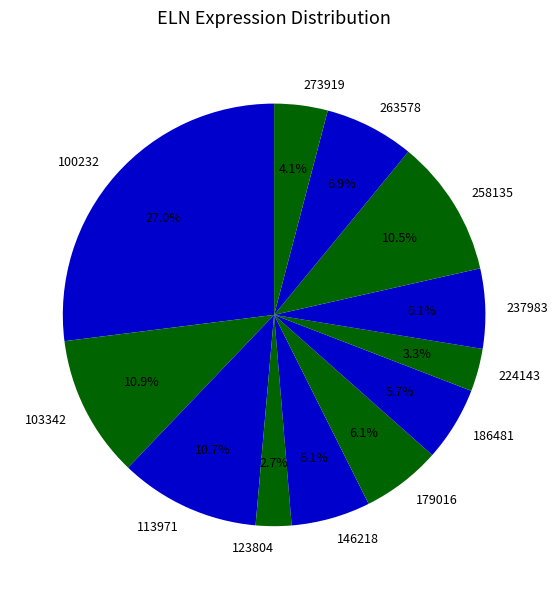

Combined, do 258135 and 263578 account for over 50%?

No